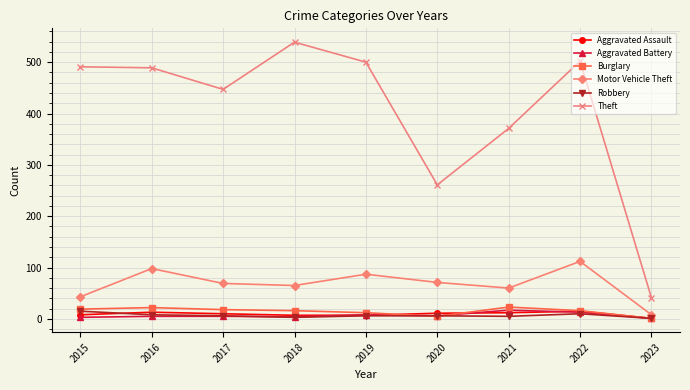

How many lines are shown in the chart?

6